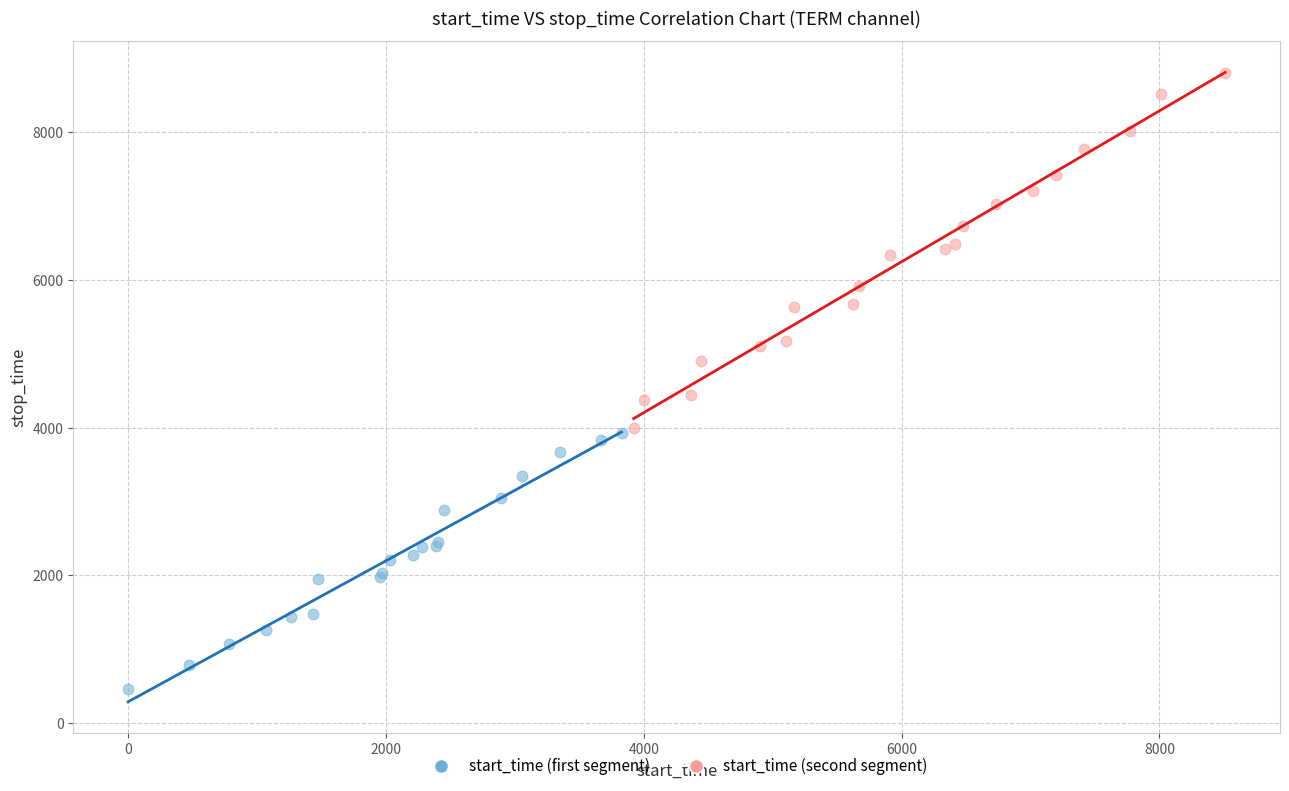

Which series reaches the minimum Y coordinate?

start_time (first segment)